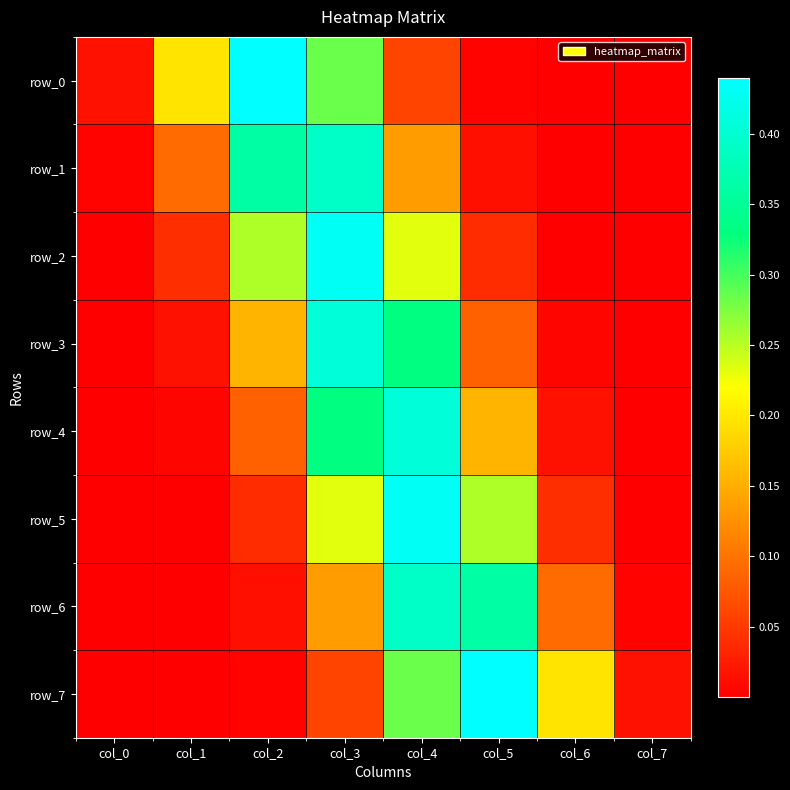

Reading left to right, what are all the values shown in this chart?

row_0: 0.0	0.2	0.4	0.3	0.1	0.0	0.0	0.0
row_1: 0.0	0.1	0.4	0.4	0.1	0.0	0.0	0.0
row_2: 0.0	0.0	0.3	0.4	0.2	0.0	0.0	0.0
row_3: 0.0	0.0	0.2	0.4	0.3	0.1	0.0	0.0
row_4: 0.0	0.0	0.1	0.3	0.4	0.2	0.0	0.0
row_5: 0.0	0.0	0.0	0.2	0.4	0.3	0.0	0.0
row_6: 0.0	0.0	0.0	0.1	0.4	0.4	0.1	0.0
row_7: 0.0	0.0	0.0	0.1	0.3	0.4	0.2	0.0